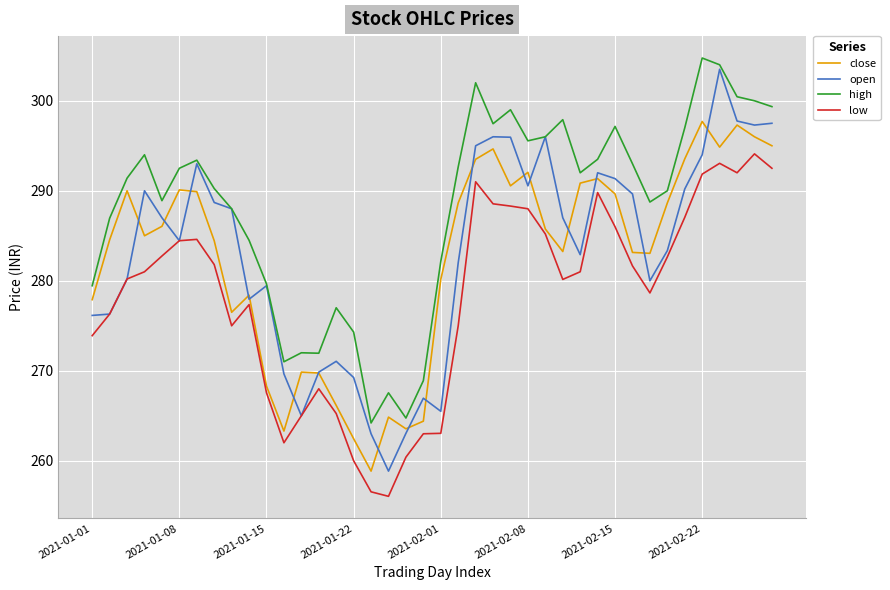

True or false: high and close intersect in this chart.

False